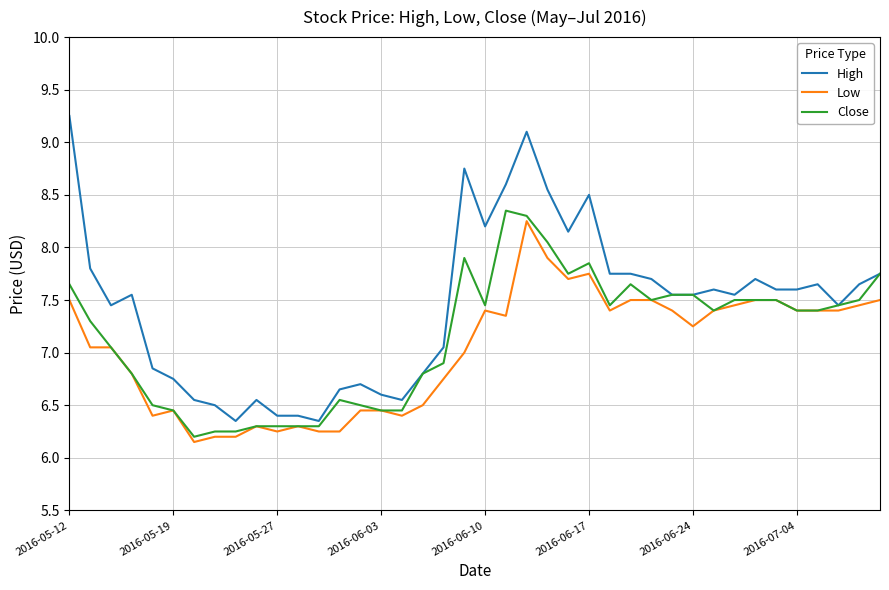

Which series has the largest total across all categories?

High